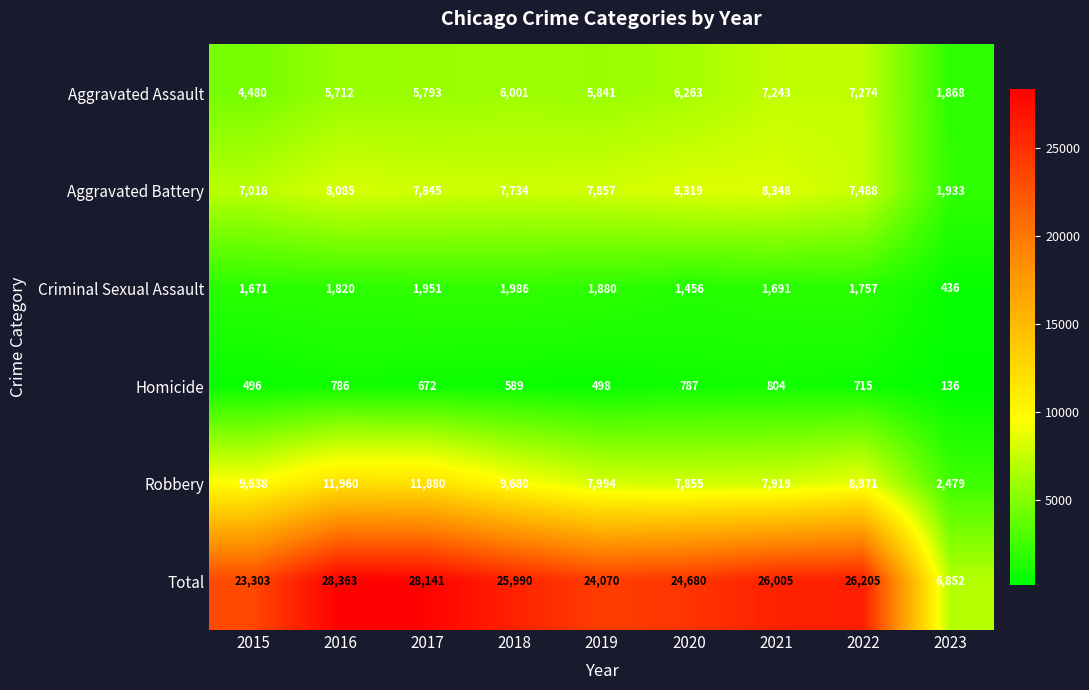

What is the total value across all series at 2022?

52410